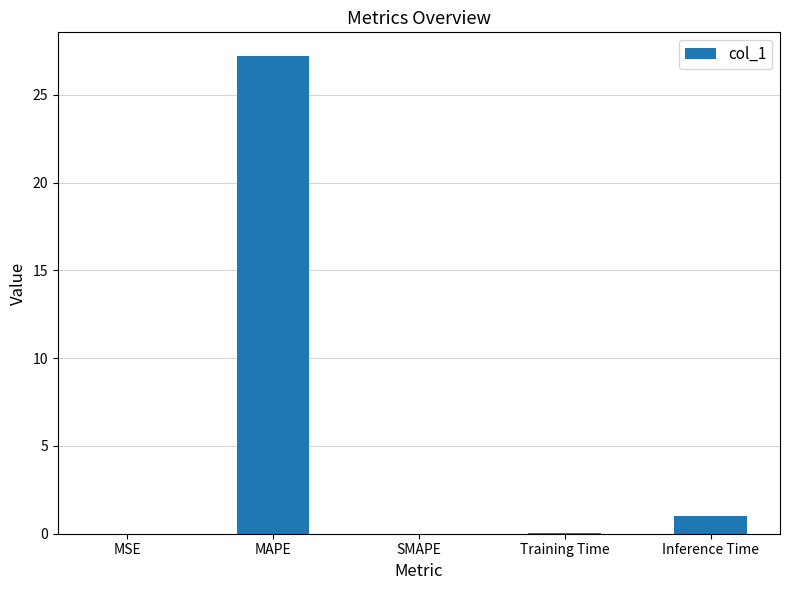

At which label is the value closest to 13?

Inference Time